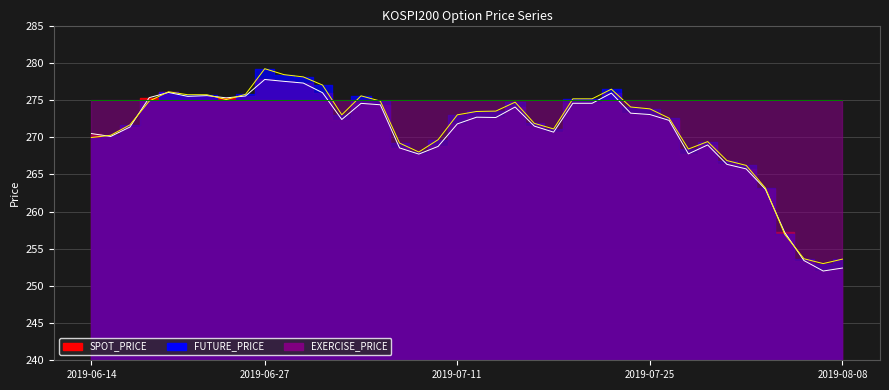

The SPOT_PRICE series shows 367.5 at 2019-08-08. True or false?

False